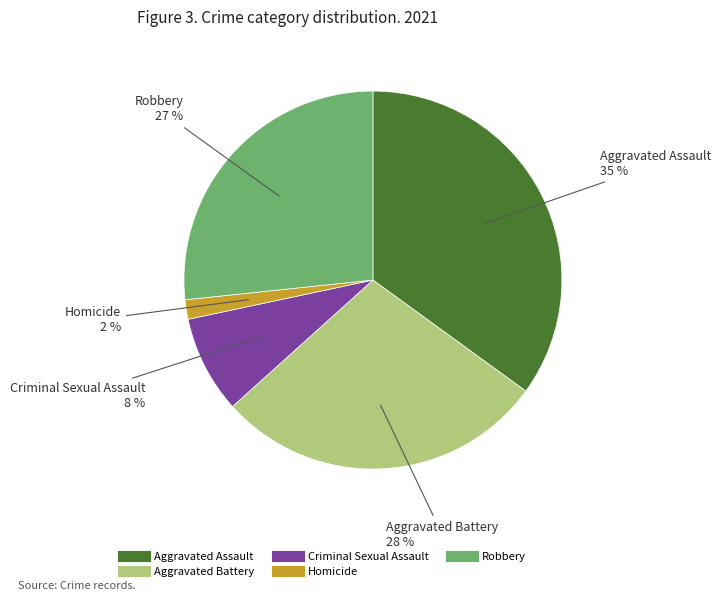

To the nearest percent, what percentage of the pie is Criminal Sexual Assault?

8%